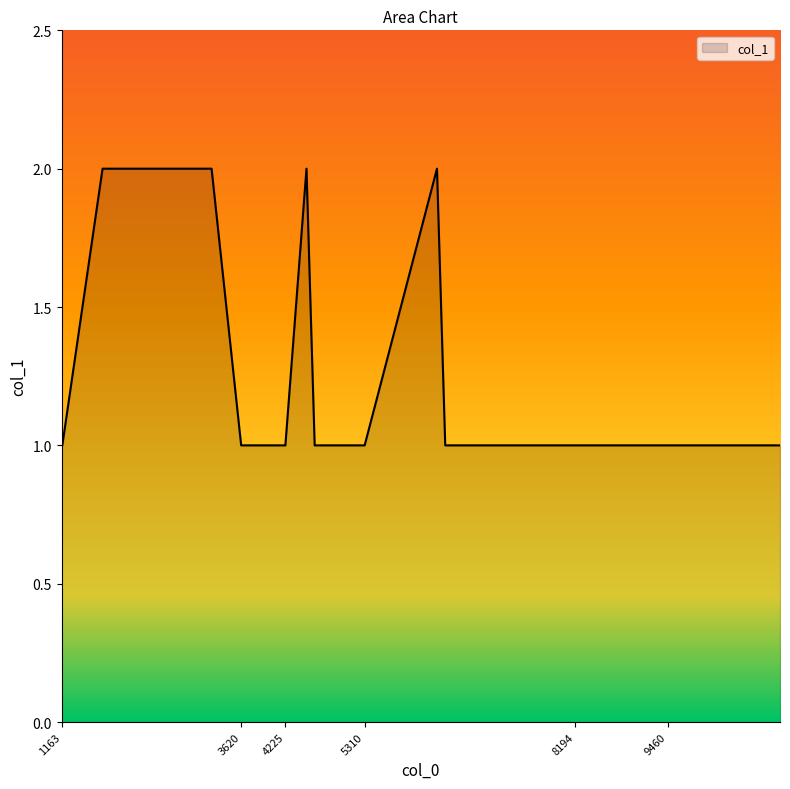

Reading left to right, what are all the values shown in this chart?

1	1	2	2	1	1	1	1	1	2	1	1	1	2	1	1	1	1	1	1	1	1	1	1